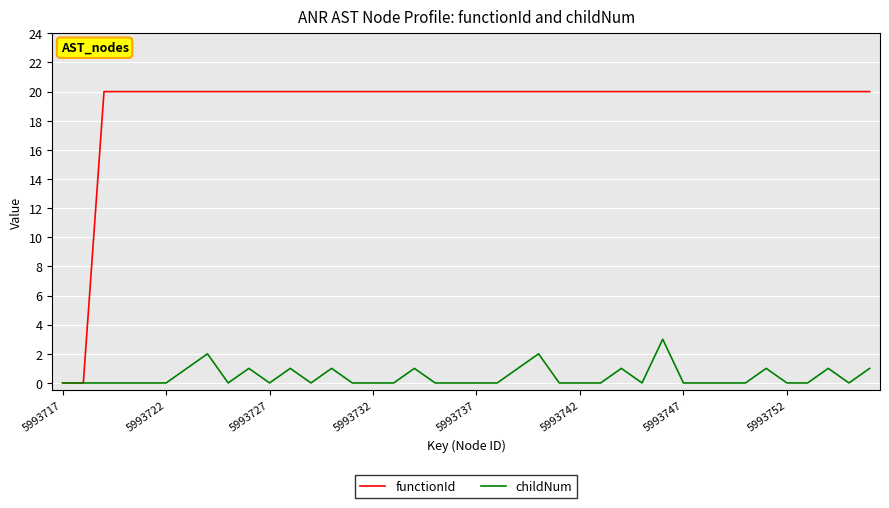

Which series has the widest spread of values?

functionId